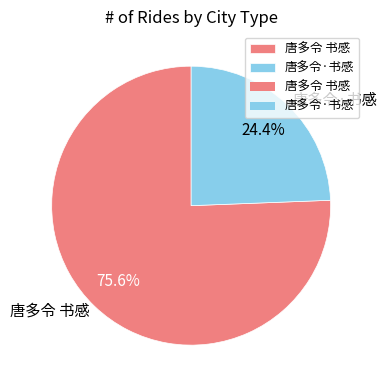

Is 唐多令 书感 the majority of the pie?

Yes